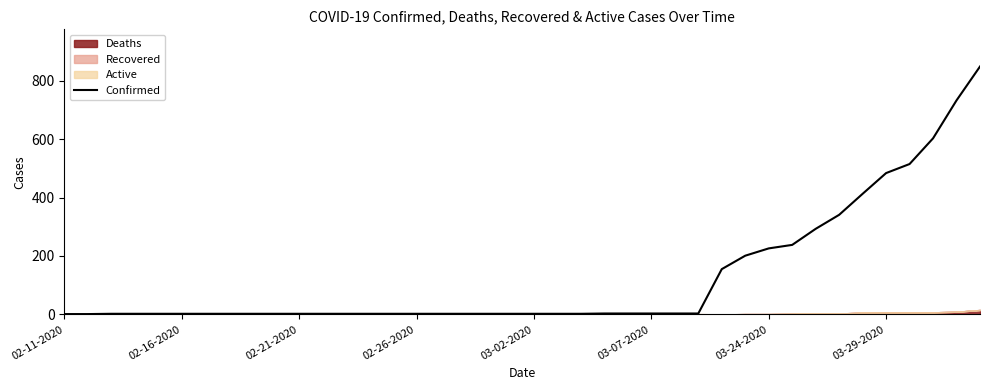

What is the ratio of the value at 37 to the value at 33?

1.8